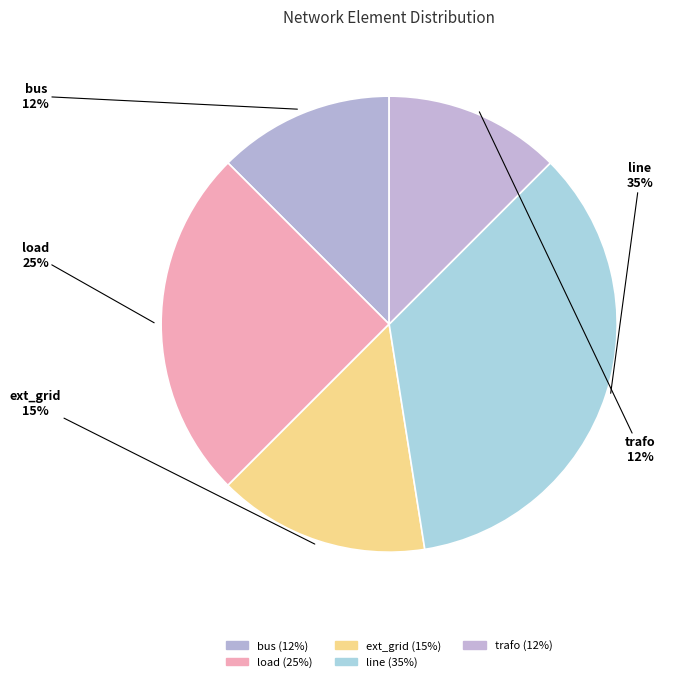

Is there any slice that represents more than half of the pie?

No